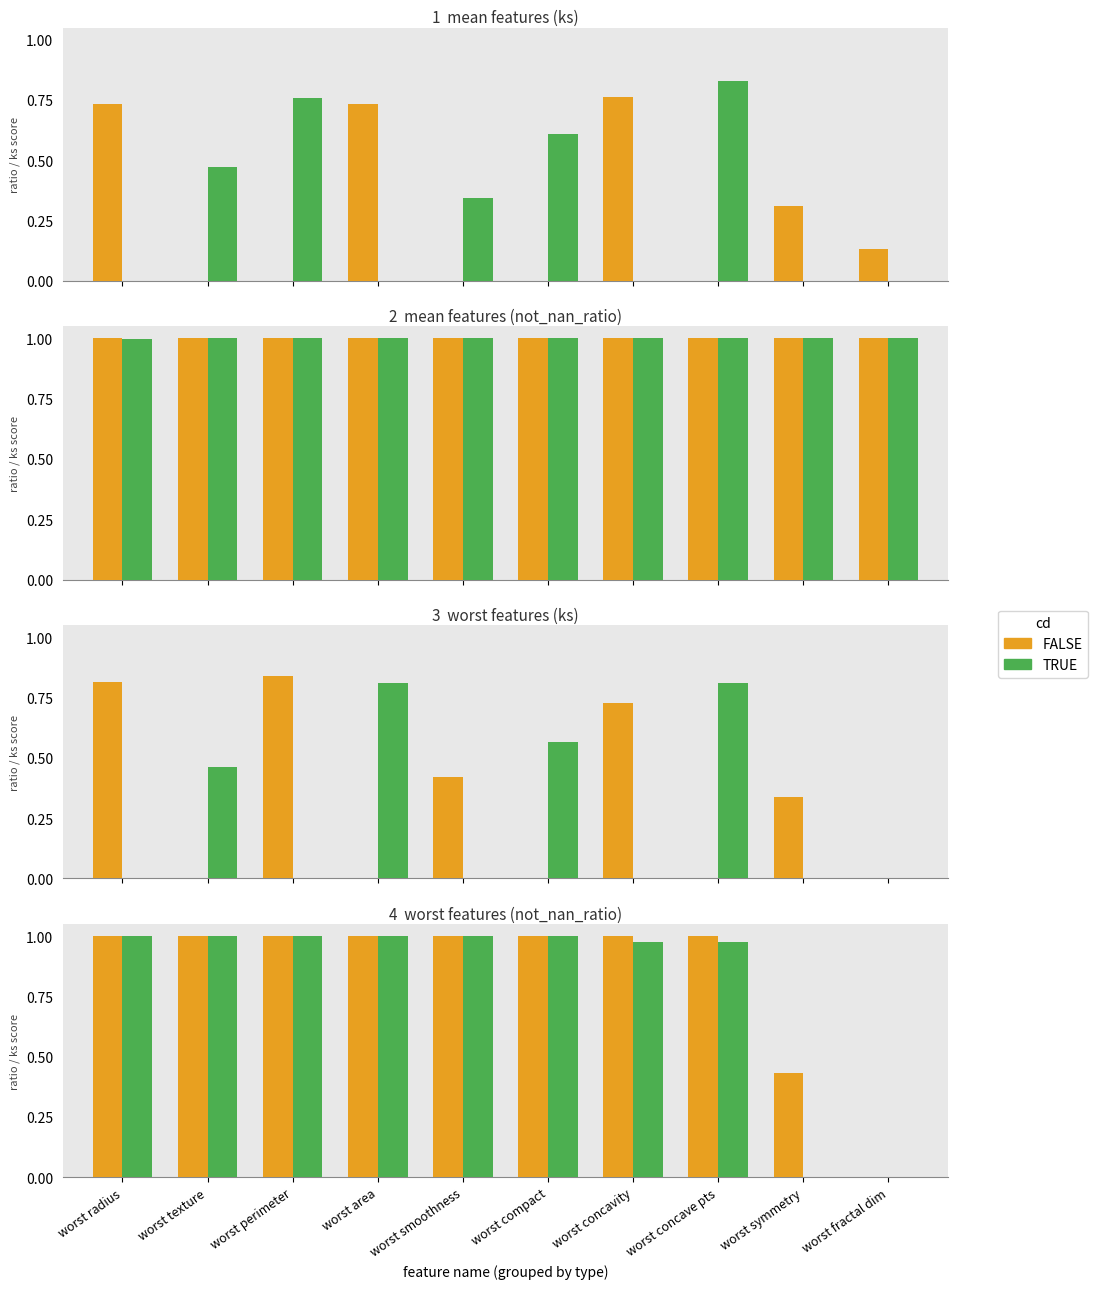

Which series has the largest total across all categories?

FALSE